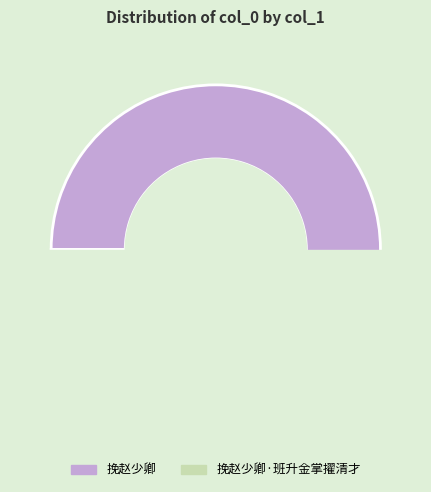

Which slice is the smallest?

挽赵少卿·班升金掌擢清才